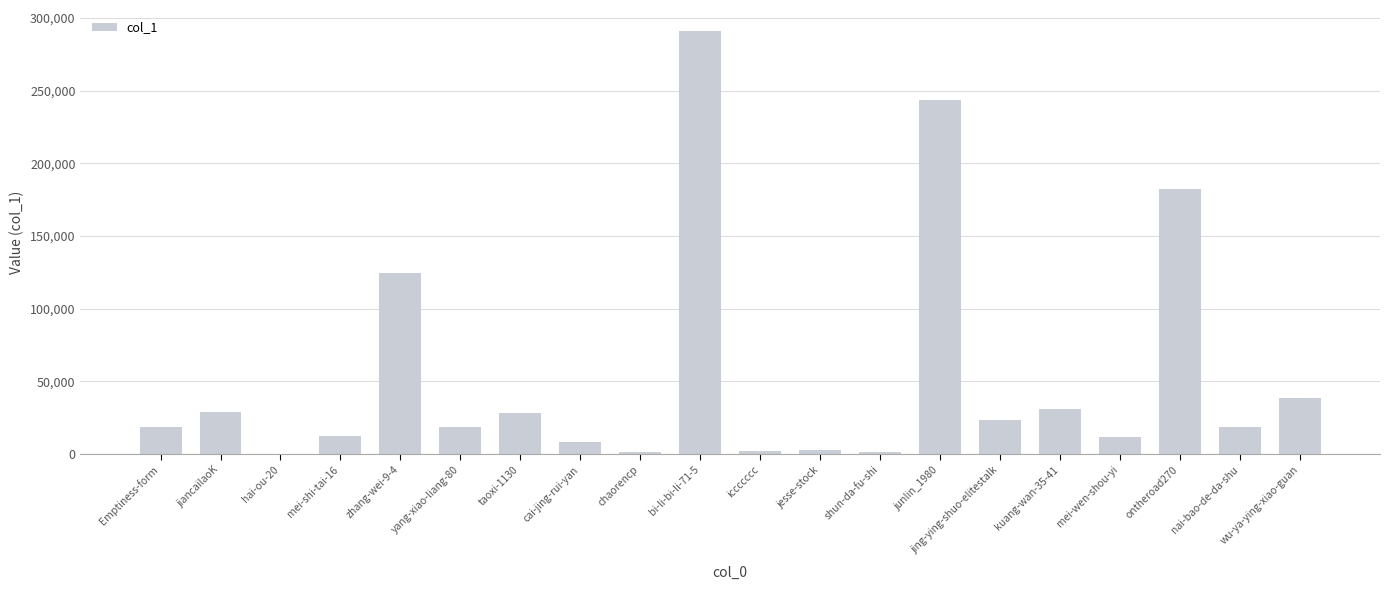

What is the sum of all values?

1088188